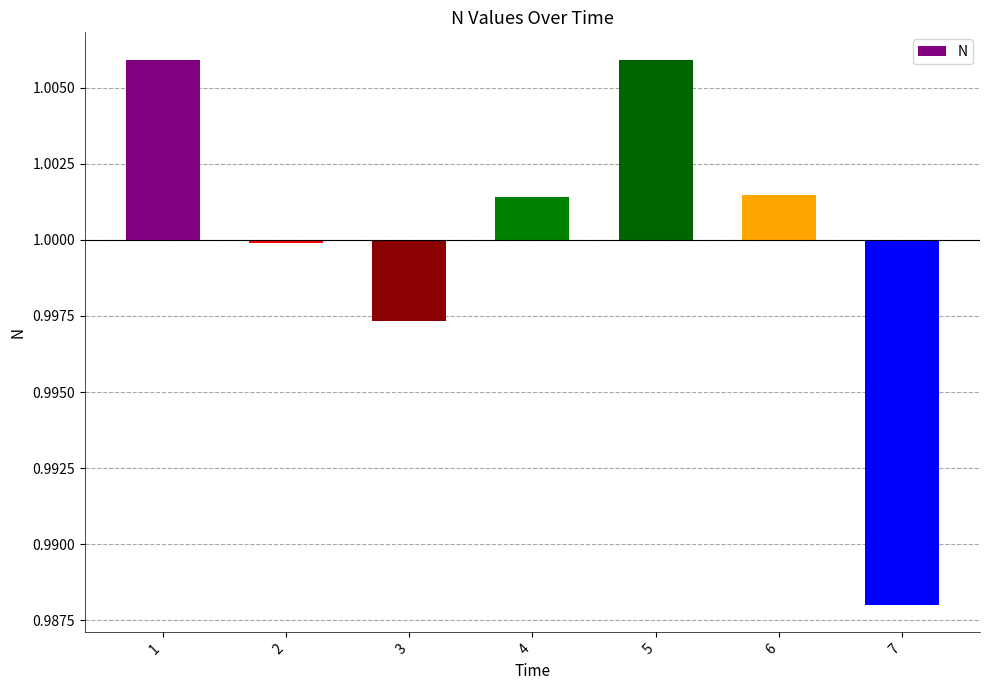

Where does the data first go above 0?

1